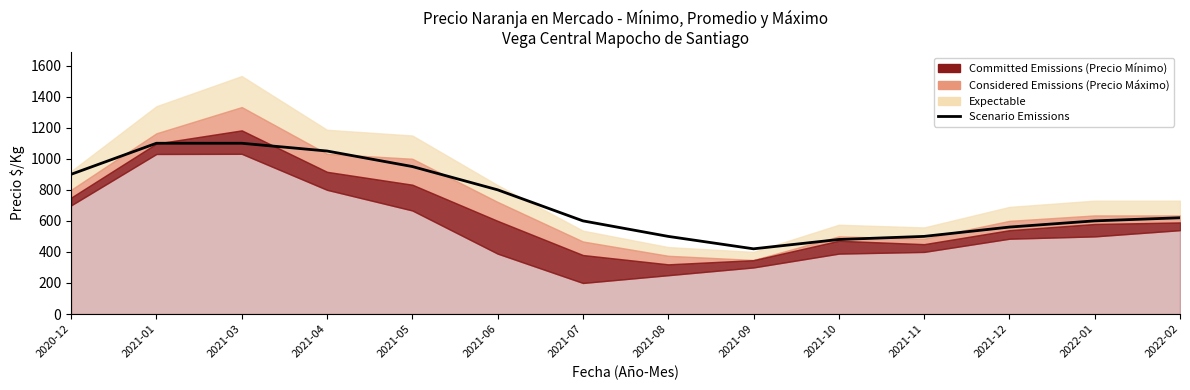

Reading left to right, what are all the values shown in this chart?

2020-12=900	2021-01=1100	2021-03=1100	2021-04=1050	2021-05=950	2021-06=800	2021-07=600	2021-08=500	2021-09=420	2021-10=480	2021-11=500	2021-12=560	2022-01=600	2022-02=620